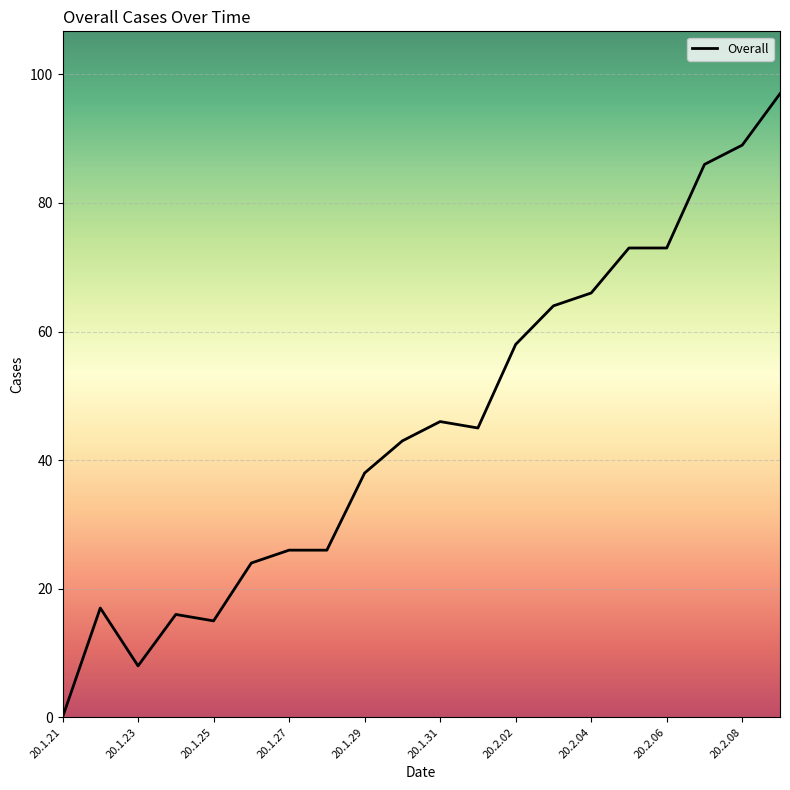

What is the maximum value shown in the chart?

97